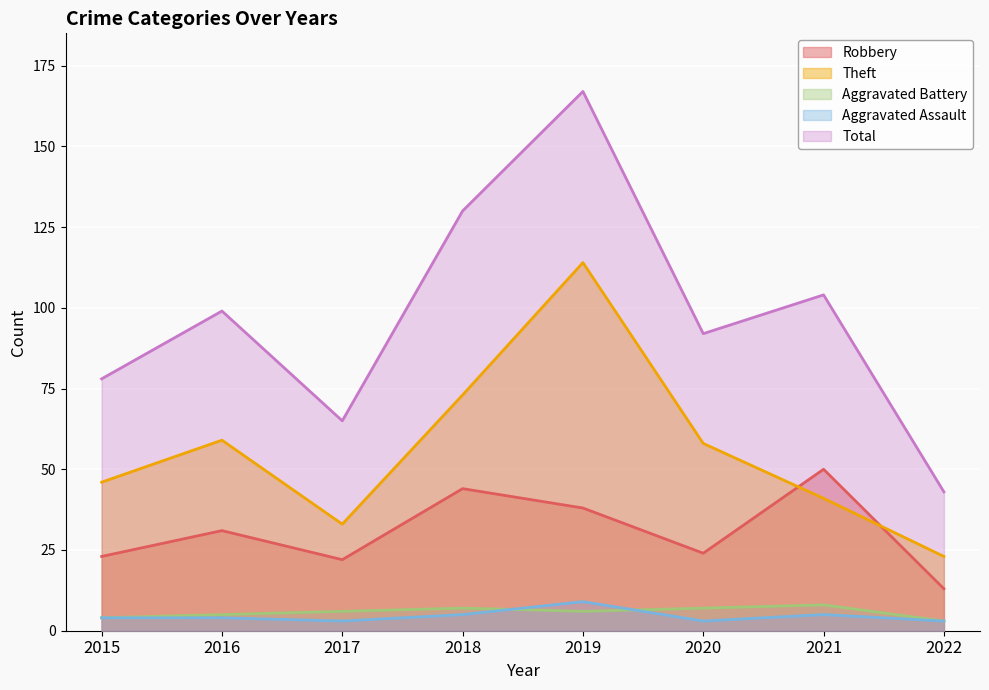

At which category is the sum across all series the highest?

2019